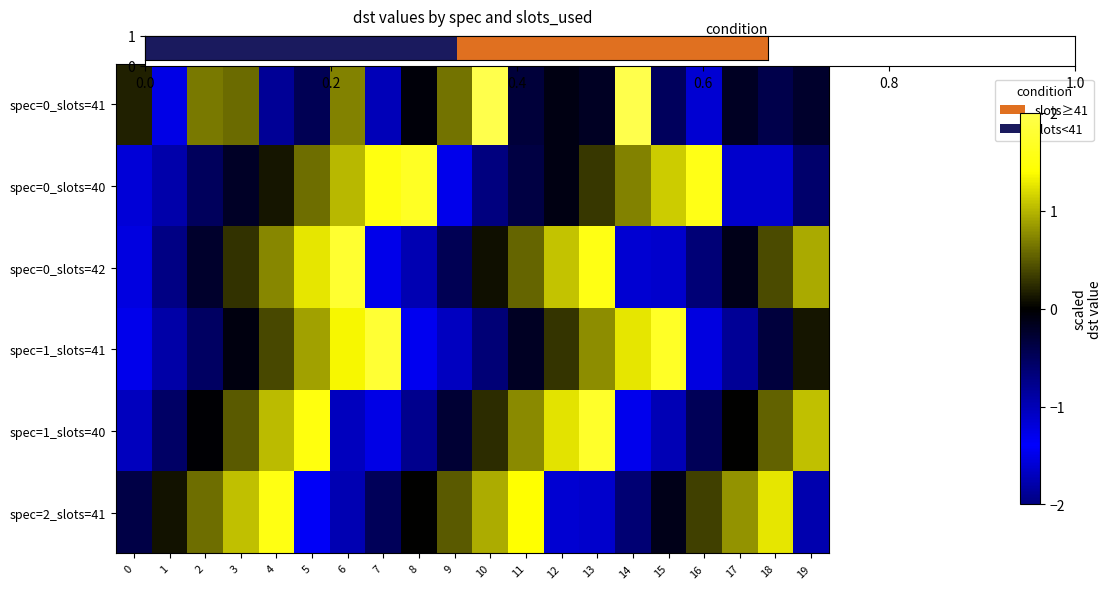

At which category is the sum across all series the highest?

13